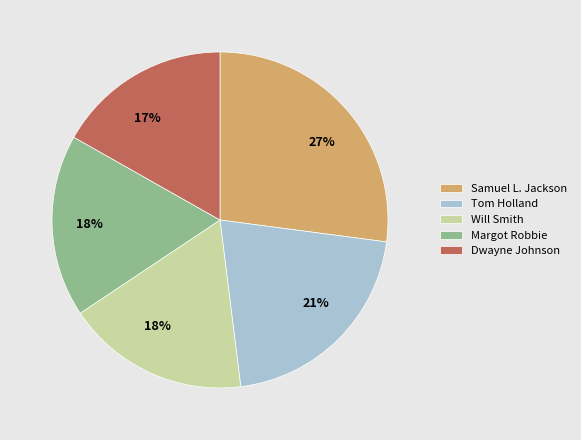

What is the largest slice in the pie chart?

Samuel L. Jackson